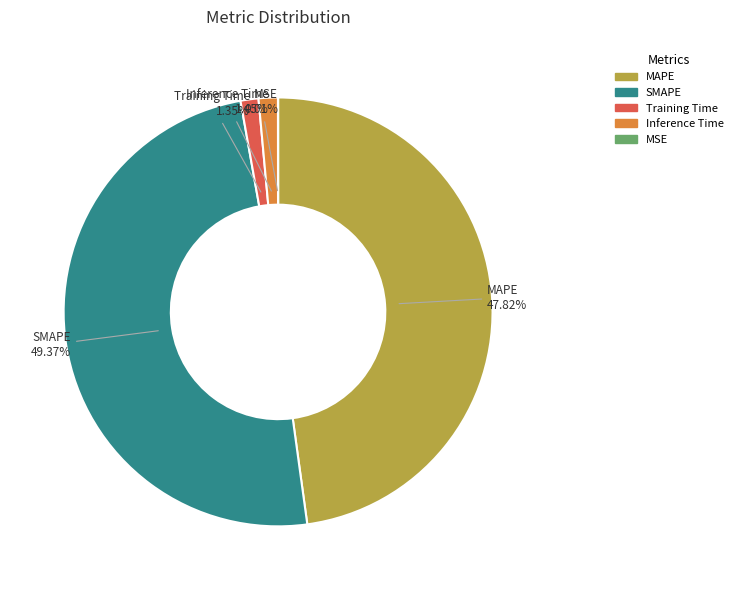

Which has a higher value, SMAPE or MAPE?

SMAPE